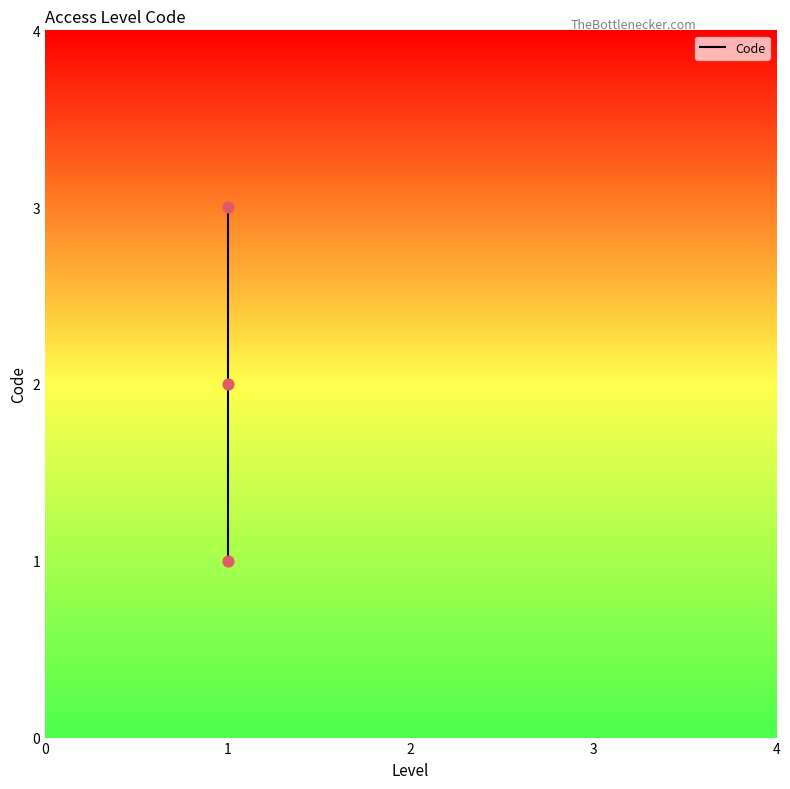

What is the ratio of the value at 0 to the value at 2?

0.3